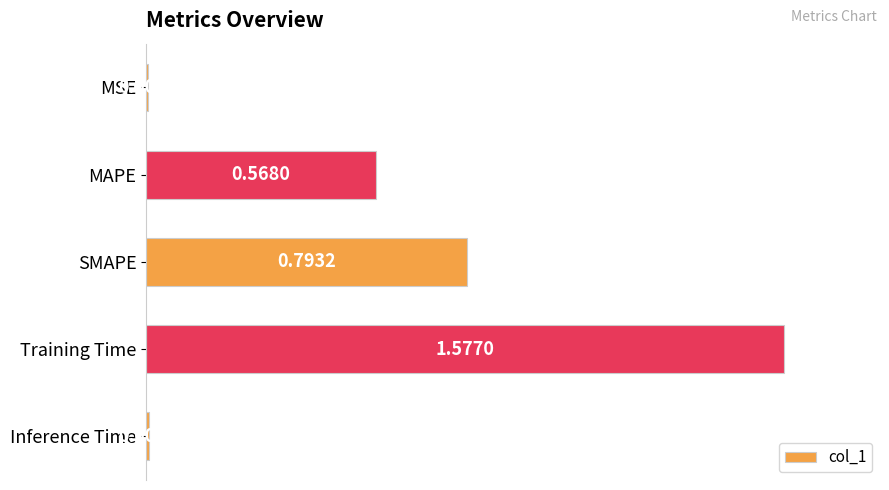

Rank the categories by value from lowest to highest.

MSE, Inference Time, MAPE, SMAPE, Training Time